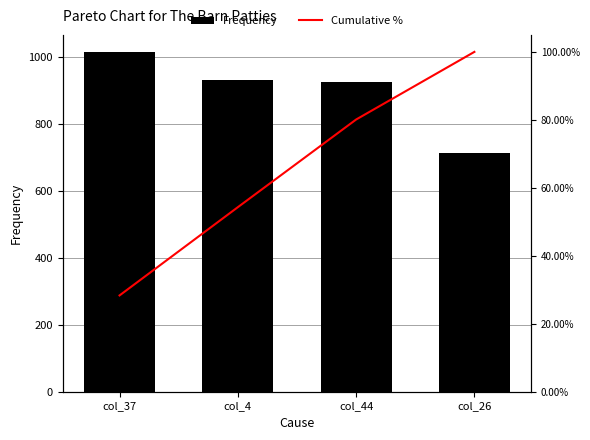

At which label does Frequency reach its peak?

col_37